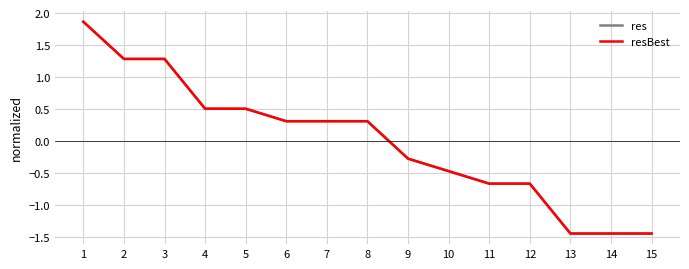

What is the difference between the maximum and second lowest values in the resBest series?

3.3